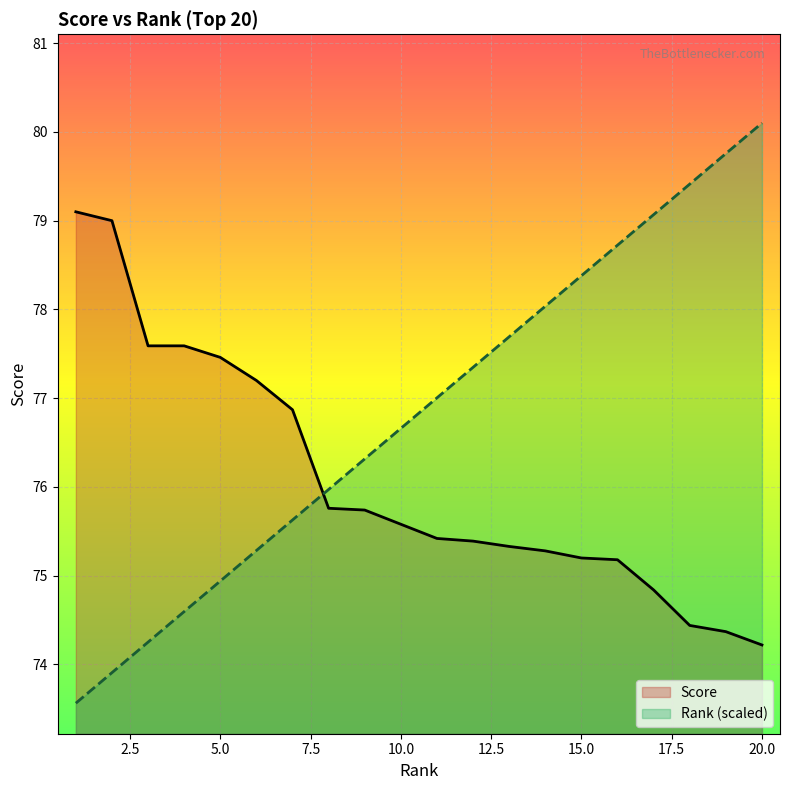

True or false: Score has more than 2 interior local peaks.

False